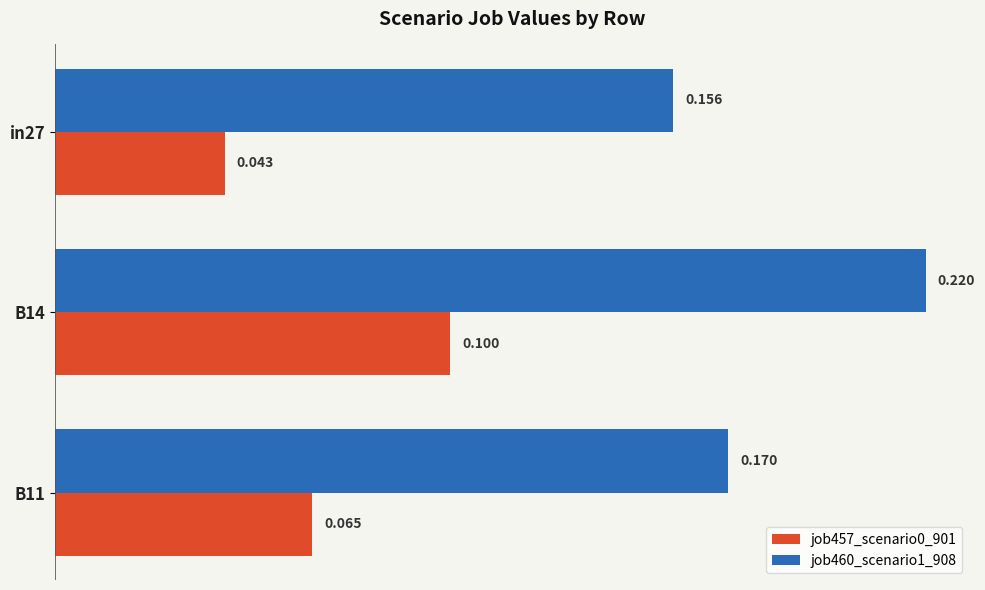

What is the value of the job460_scenario1_908 bar at the 2nd from the left?

0.2